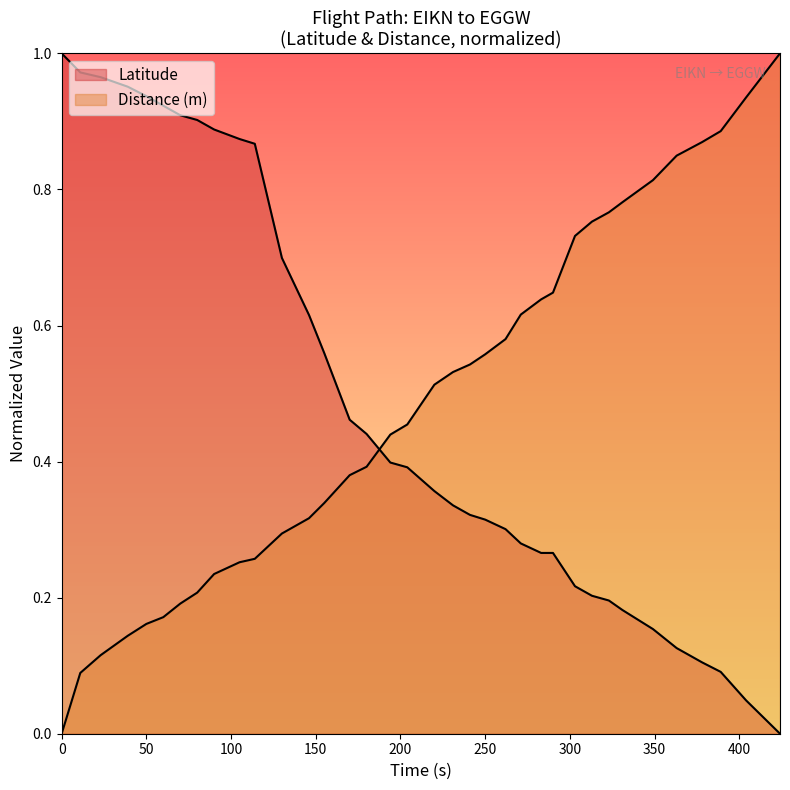

Which series has the largest total across all categories?

Latitude